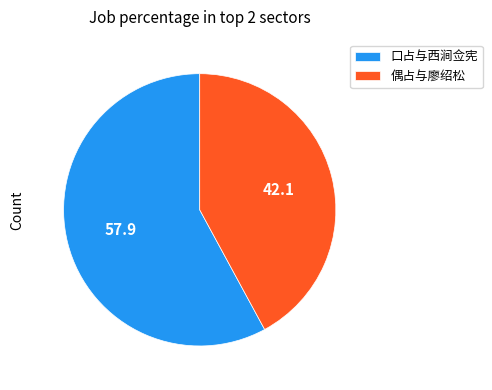

How many segments does this pie chart have?

2